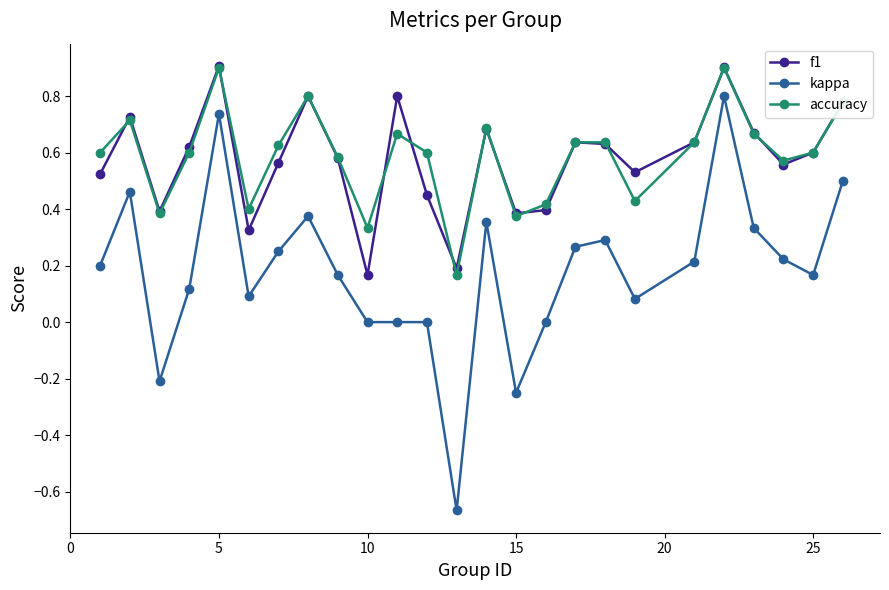

What is the value of the accuracy point at the 5th from the left?

0.9